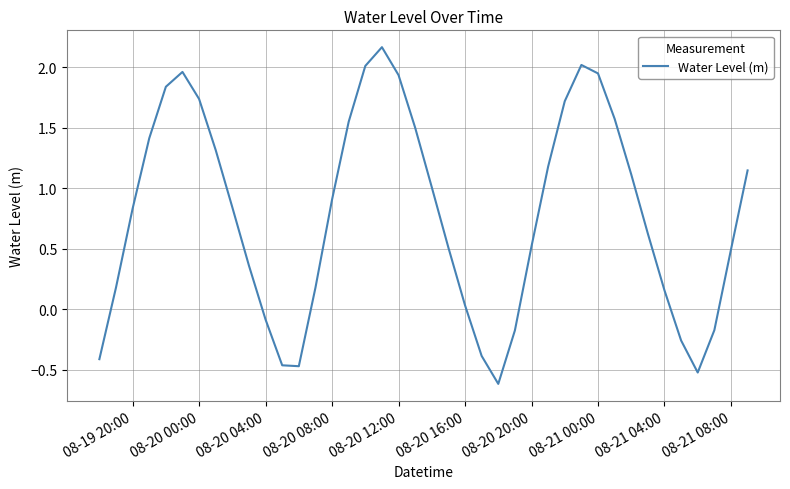

What is the difference between the maximum and minimum values?

2.8